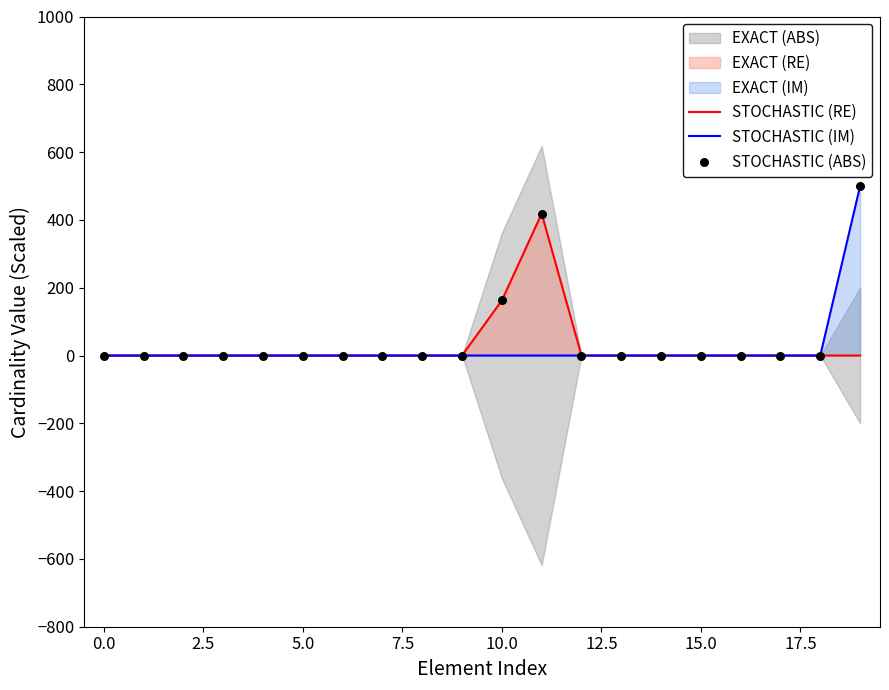

Which series reaches the maximum Y coordinate?

STOCHASTIC (IM)